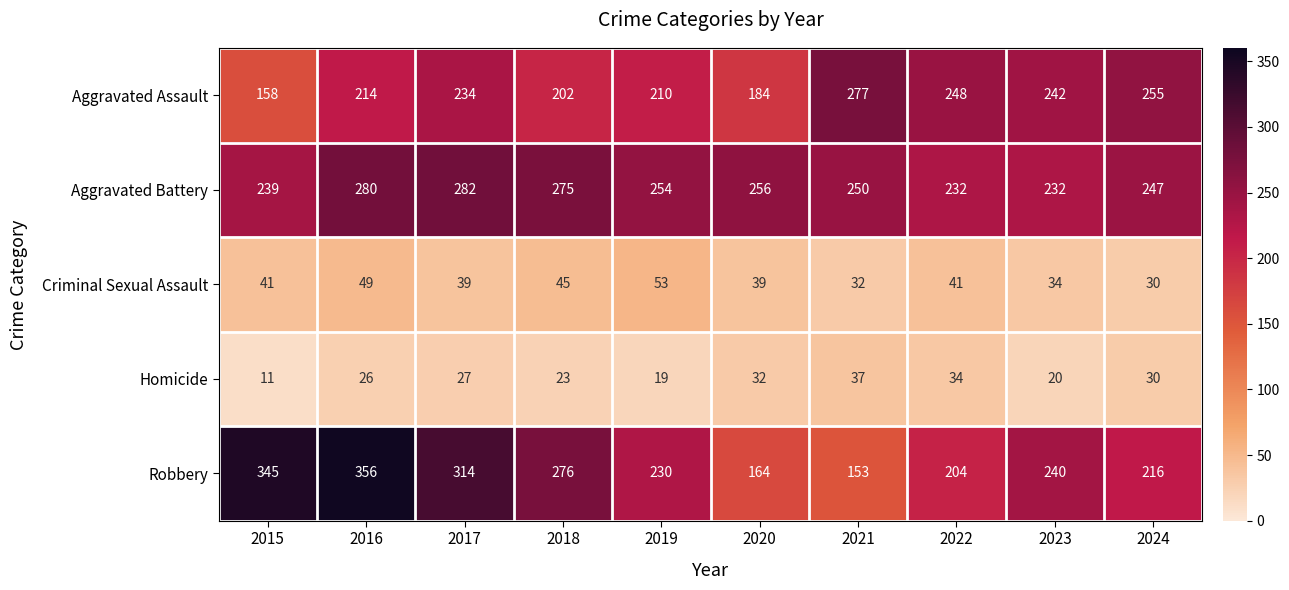

Rank the series by their maximum value, from lowest to highest.

Homicide, Criminal Sexual Assault, Aggravated Assault, Aggravated Battery, Robbery